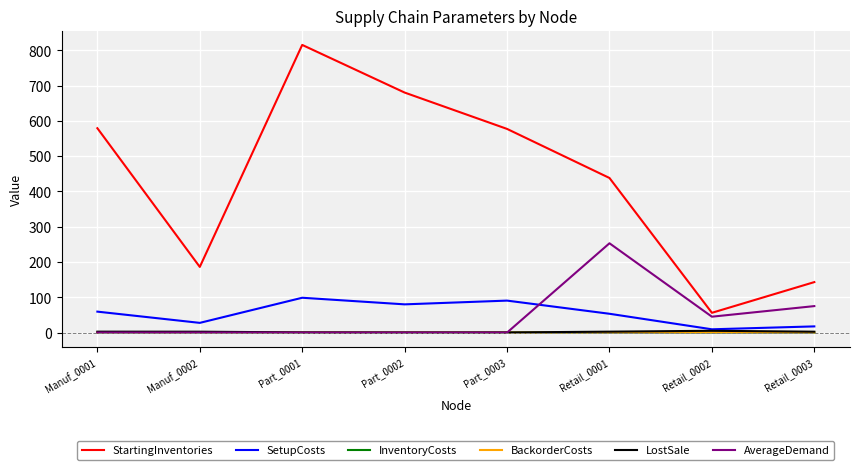

True or false: BackorderCosts and InventoryCosts intersect in this chart.

False